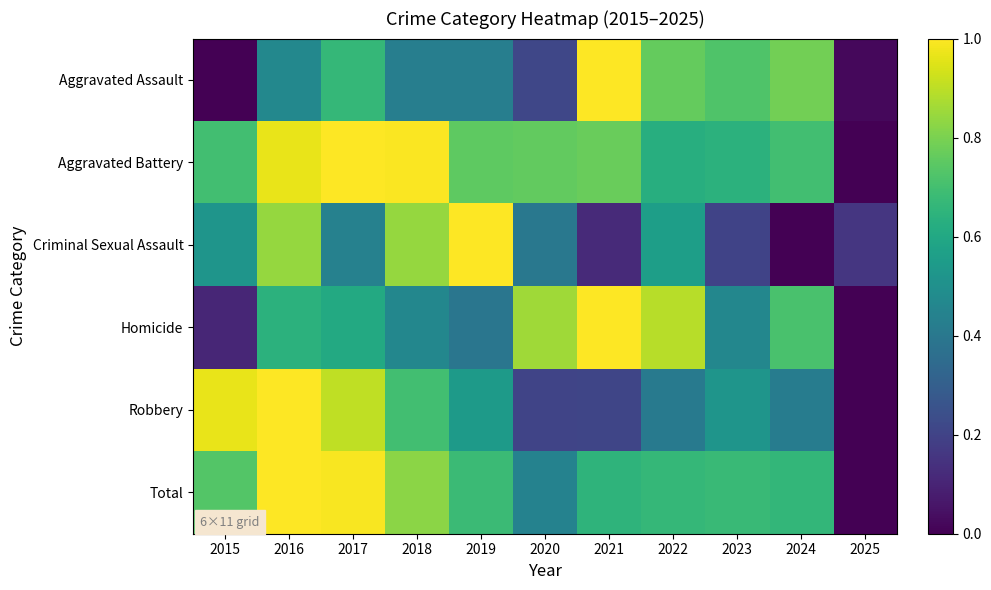

Reading left to right, extract all data points from this chart.

Aggravated Assault: 2015=0.0	2016=0.5	2017=0.7	2018=0.4	2019=0.4	2020=0.2	2021=1.0	2022=0.8	2023=0.7	2024=0.8	2025=0.0
Aggravated Battery: 2015=0.7	2016=1.0	2017=1.0	2018=1.0	2019=0.8	2020=0.8	2021=0.8	2022=0.6	2023=0.6	2024=0.7	2025=0.0
Criminal Sexual Assault: 2015=0.5	2016=0.8	2017=0.4	2018=0.8	2019=1.0	2020=0.4	2021=0.1	2022=0.6	2023=0.2	2024=0.0	2025=0.2
Homicide: 2015=0.1	2016=0.6	2017=0.6	2018=0.5	2019=0.4	2020=0.9	2021=1.0	2022=0.9	2023=0.5	2024=0.7	2025=0.0
Robbery: 2015=1.0	2016=1.0	2017=0.9	2018=0.7	2019=0.5	2020=0.2	2021=0.2	2022=0.4	2023=0.5	2024=0.4	2025=0.0
Total: 2015=0.7	2016=1.0	2017=1.0	2018=0.8	2019=0.7	2020=0.4	2021=0.7	2022=0.7	2023=0.7	2024=0.7	2025=0.0